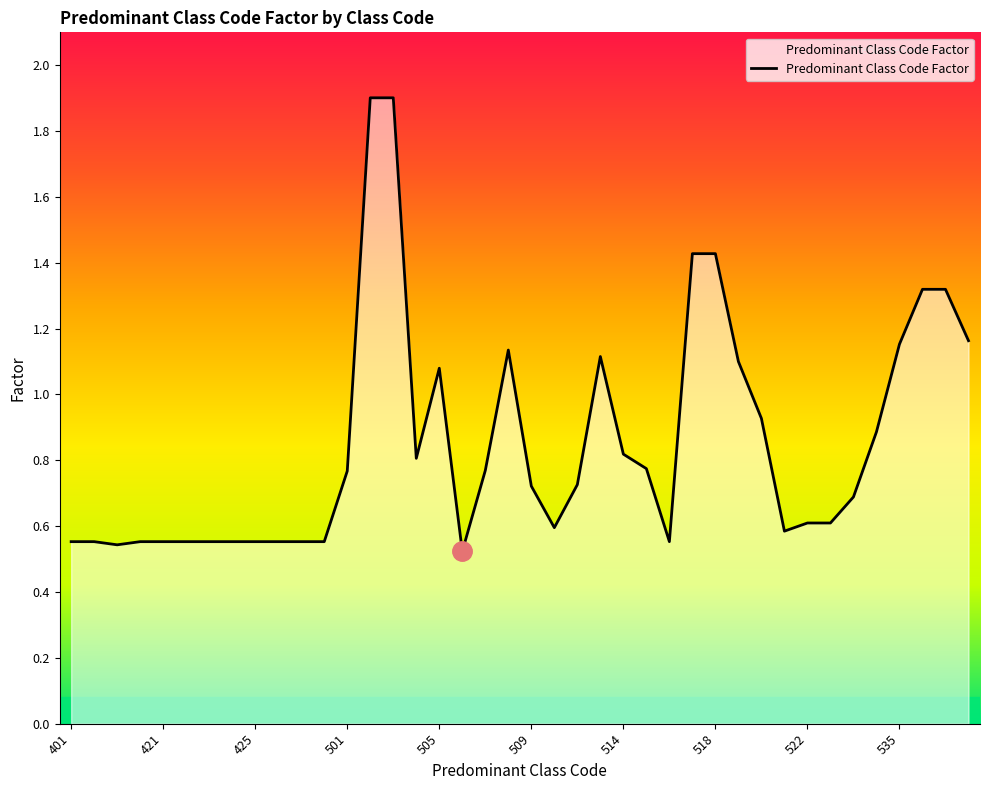

What is the maximum value shown in the chart?

1.9